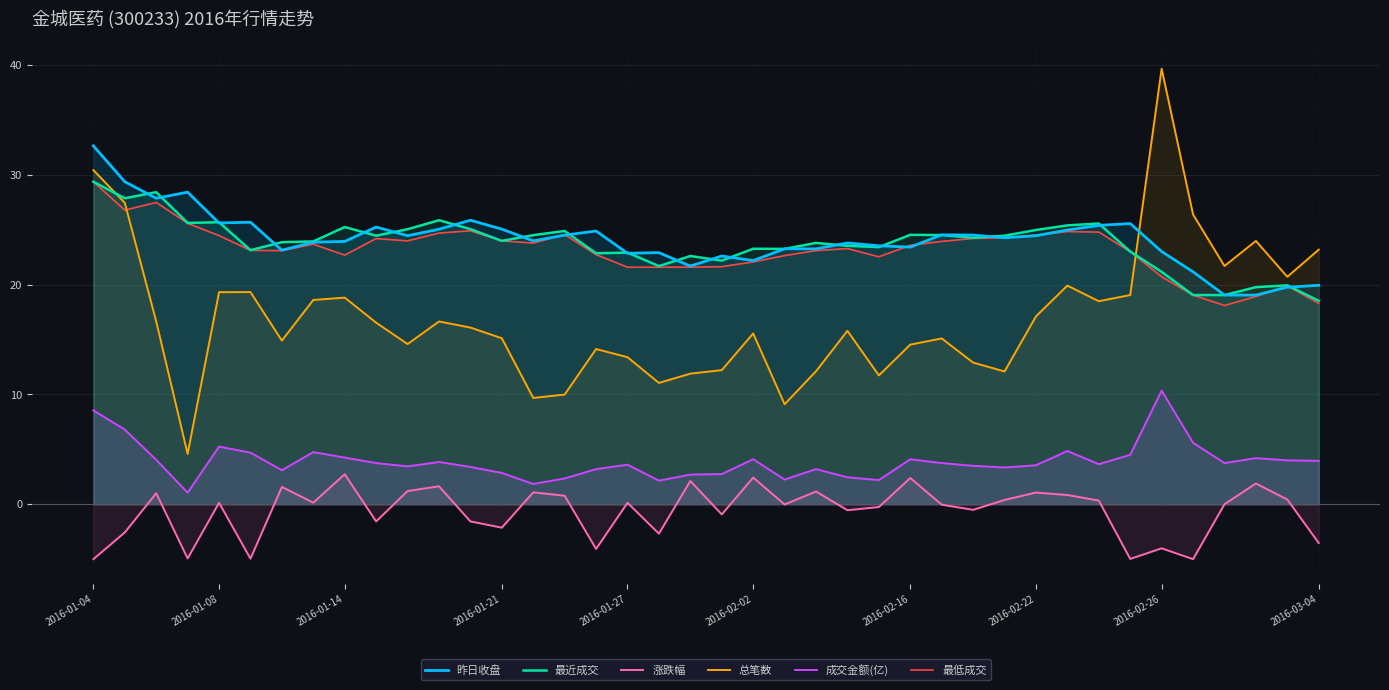

How many data points in 涨跌幅 are less than 0?

19